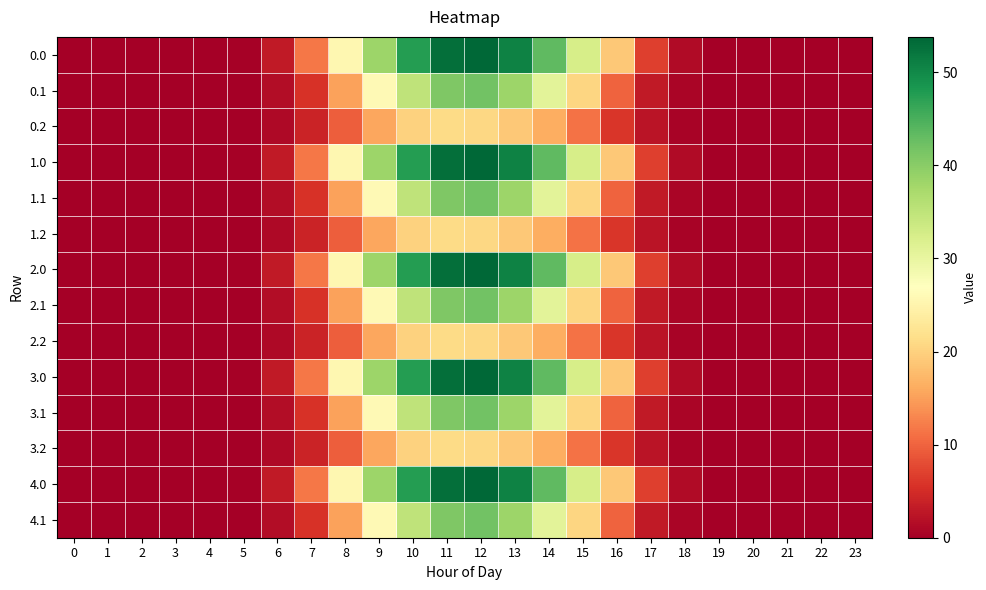

Reading right to left, list all the values displayed in this chart.

0.0: 23=0.0	22=0.0	21=0.0	20=0.0	19=0.0	18=1.3	17=6.9	16=18.9	15=32.6	14=43.4	13=50.8	12=53.8	11=52.9	10=47.6	9=38.4	8=25.6	7=11.6	6=3.1	5=0.3	4=0.0	3=0.0	2=0.0	1=0.0	0=0.0
0.1: 23=0.0	22=0.0	21=0.0	20=0.0	19=0.0	18=0.7	17=3.0	16=10.0	15=20.6	14=30.8	13=38.4	12=42.0	11=40.9	10=35.0	9=26.0	8=15.2	7=5.6	6=1.6	5=0.2	4=0.0	3=0.0	2=0.0	1=0.0	0=0.0
0.2: 23=0.0	22=0.0	21=0.0	20=0.0	19=0.0	18=0.6	17=2.4	16=6.1	15=11.3	14=16.4	13=19.1	12=20.7	11=21.2	10=20.1	9=15.7	8=9.6	7=4.1	6=1.2	5=0.1	4=0.0	3=0.0	2=0.0	1=0.0	0=0.0
1.0: 23=0.0	22=0.0	21=0.0	20=0.0	19=0.0	18=1.3	17=6.9	16=18.9	15=32.6	14=43.4	13=50.8	12=53.8	11=52.9	10=47.6	9=38.4	8=25.6	7=11.6	6=3.1	5=0.3	4=0.0	3=0.0	2=0.0	1=0.0	0=0.0
1.1: 23=0.0	22=0.0	21=0.0	20=0.0	19=0.0	18=0.7	17=3.0	16=10.0	15=20.6	14=30.8	13=38.4	12=42.0	11=40.9	10=35.0	9=26.0	8=15.2	7=5.6	6=1.6	5=0.2	4=0.0	3=0.0	2=0.0	1=0.0	0=0.0
1.2: 23=0.0	22=0.0	21=0.0	20=0.0	19=0.0	18=0.6	17=2.4	16=6.1	15=11.3	14=16.4	13=19.1	12=20.7	11=21.2	10=20.1	9=15.7	8=9.6	7=4.1	6=1.2	5=0.1	4=0.0	3=0.0	2=0.0	1=0.0	0=0.0
2.0: 23=0.0	22=0.0	21=0.0	20=0.0	19=0.0	18=1.3	17=6.9	16=18.9	15=32.6	14=43.4	13=50.8	12=53.8	11=52.9	10=47.6	9=38.4	8=25.6	7=11.6	6=3.1	5=0.3	4=0.0	3=0.0	2=0.0	1=0.0	0=0.0
2.1: 23=0.0	22=0.0	21=0.0	20=0.0	19=0.0	18=0.7	17=3.0	16=10.0	15=20.6	14=30.8	13=38.4	12=42.0	11=40.9	10=35.0	9=26.0	8=15.2	7=5.6	6=1.6	5=0.2	4=0.0	3=0.0	2=0.0	1=0.0	0=0.0
2.2: 23=0.0	22=0.0	21=0.0	20=0.0	19=0.0	18=0.6	17=2.4	16=6.1	15=11.3	14=16.4	13=19.1	12=20.7	11=21.2	10=20.1	9=15.7	8=9.6	7=4.1	6=1.2	5=0.1	4=0.0	3=0.0	2=0.0	1=0.0	0=0.0
3.0: 23=0.0	22=0.0	21=0.0	20=0.0	19=0.0	18=1.3	17=6.9	16=18.9	15=32.6	14=43.4	13=50.8	12=53.8	11=52.9	10=47.6	9=38.4	8=25.6	7=11.6	6=3.1	5=0.3	4=0.0	3=0.0	2=0.0	1=0.0	0=0.0
3.1: 23=0.0	22=0.0	21=0.0	20=0.0	19=0.0	18=0.7	17=3.0	16=10.0	15=20.6	14=30.8	13=38.4	12=42.0	11=40.9	10=35.0	9=26.0	8=15.2	7=5.6	6=1.6	5=0.2	4=0.0	3=0.0	2=0.0	1=0.0	0=0.0
3.2: 23=0.0	22=0.0	21=0.0	20=0.0	19=0.0	18=0.6	17=2.4	16=6.1	15=11.3	14=16.4	13=19.1	12=20.7	11=21.2	10=20.1	9=15.7	8=9.6	7=4.1	6=1.2	5=0.1	4=0.0	3=0.0	2=0.0	1=0.0	0=0.0
4.0: 23=0.0	22=0.0	21=0.0	20=0.0	19=0.0	18=1.3	17=6.9	16=18.9	15=32.6	14=43.4	13=50.8	12=53.8	11=52.9	10=47.6	9=38.4	8=25.6	7=11.6	6=3.1	5=0.3	4=0.0	3=0.0	2=0.0	1=0.0	0=0.0
4.1: 23=0.0	22=0.0	21=0.0	20=0.0	19=0.0	18=0.7	17=3.0	16=10.0	15=20.6	14=30.8	13=38.4	12=42.0	11=40.9	10=35.0	9=26.0	8=15.2	7=5.6	6=1.6	5=0.2	4=0.0	3=0.0	2=0.0	1=0.0	0=0.0